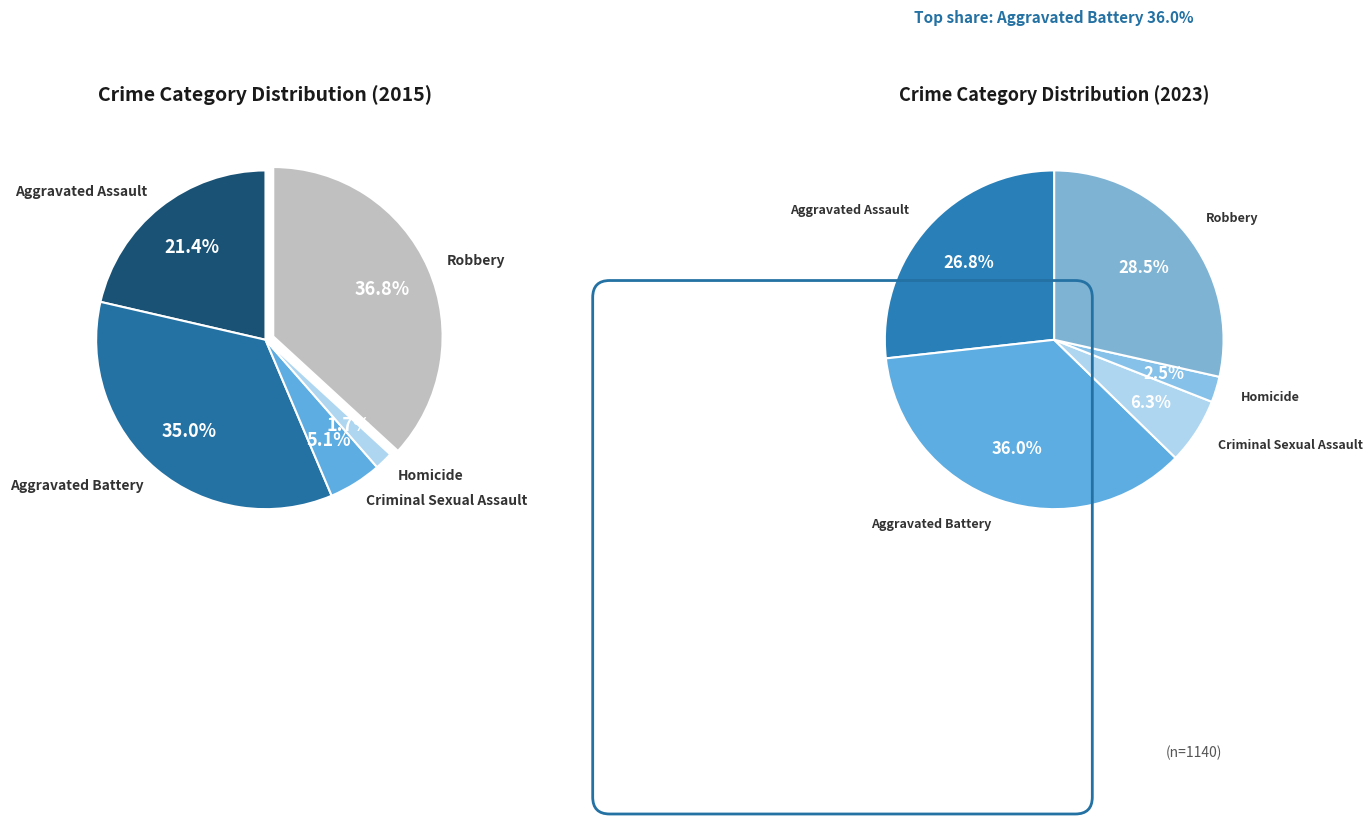

True or false: 3 accounts for 1% of the total.

False